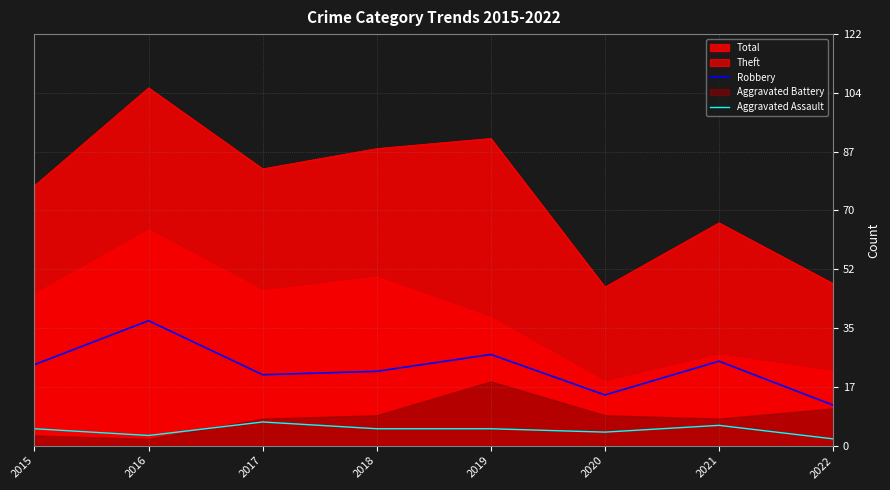

True or false: Aggravated Assault and Robbery cross at least once.

False